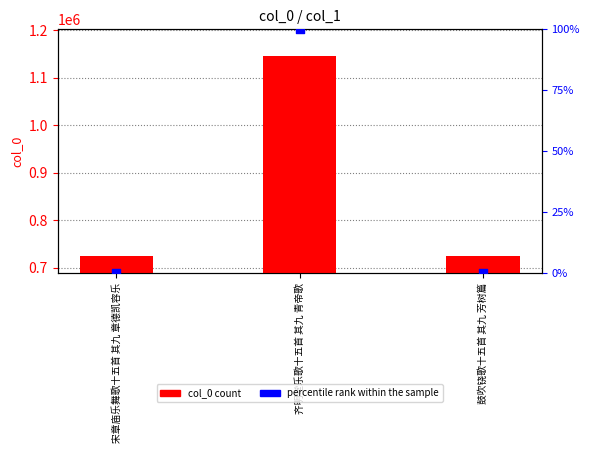

Which series contains the highest Y value?

col_0 count